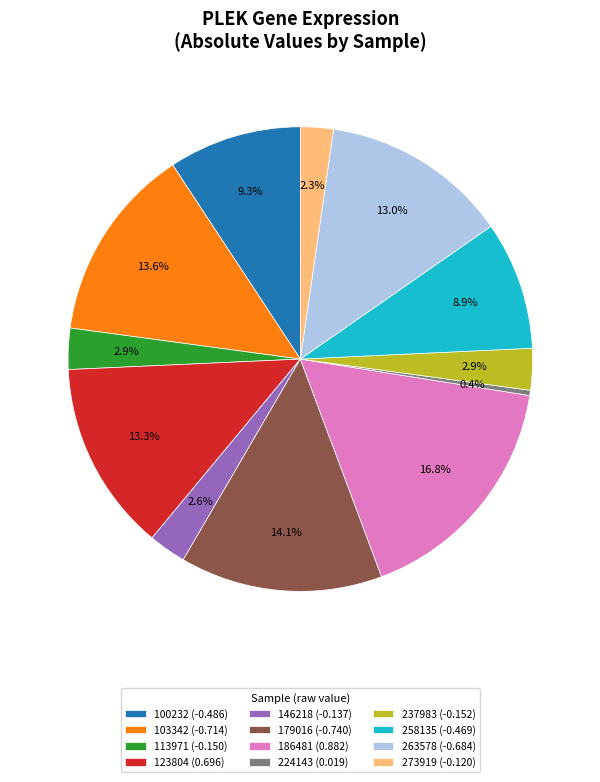

Do 273919 and 179016 together represent more than half of the pie?

No